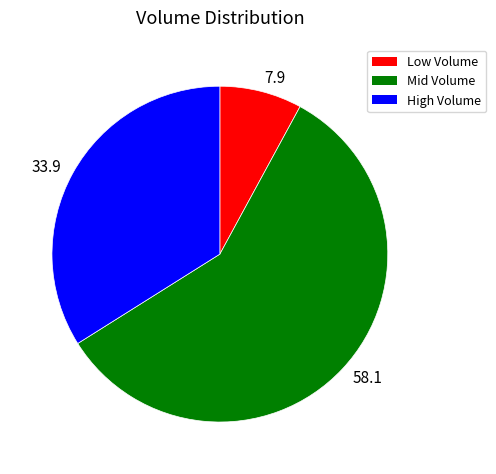

Approximately how many times larger is the value at 58.1 compared to 7.9?

7.3